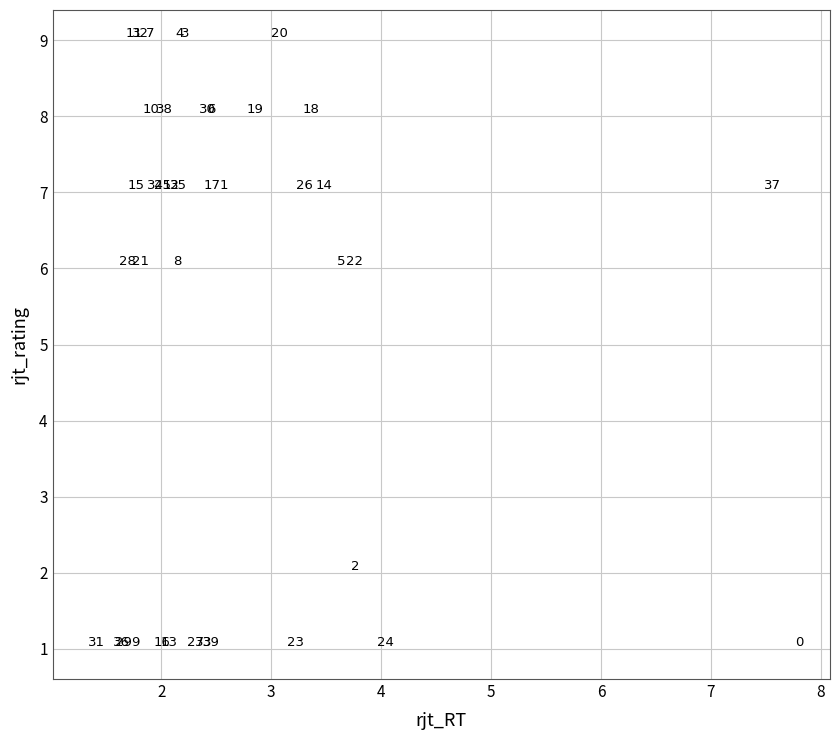

What Y value in the scatter plot is closest to 5?

6